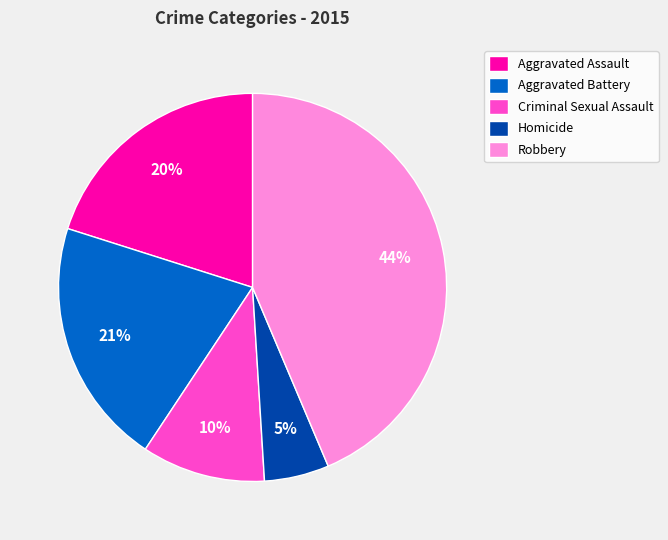

To the nearest percent, what percentage of the pie is Aggravated Assault?

20%